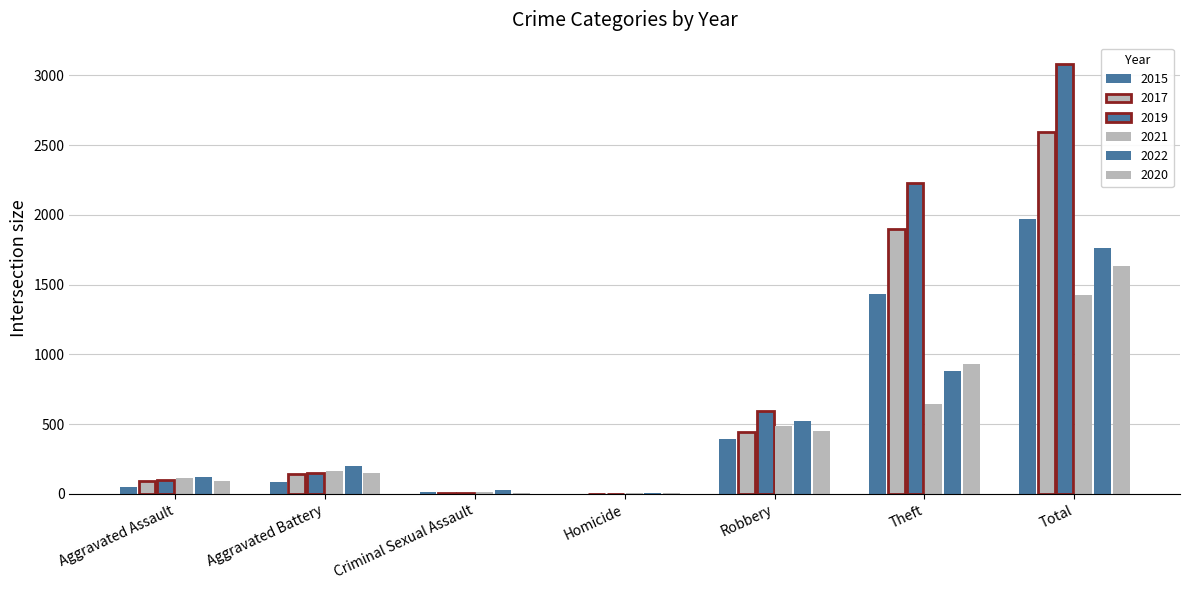

Reading left to right, transcribe all the data shown in this chart.

2015: Aggravated Assault=46	Aggravated Battery=82	Criminal Sexual Assault=12	Homicide=0	Robbery=395	Theft=1429	Total=1968
2017: Aggravated Assault=95	Aggravated Battery=142	Criminal Sexual Assault=8	Homicide=1	Robbery=446	Theft=1896	Total=2592
2019: Aggravated Assault=98	Aggravated Battery=148	Criminal Sexual Assault=8	Homicide=2	Robbery=591	Theft=2230	Total=3080
2021: Aggravated Assault=110	Aggravated Battery=163	Criminal Sexual Assault=14	Homicide=4	Robbery=484	Theft=642	Total=1422
2022: Aggravated Assault=121	Aggravated Battery=202	Criminal Sexual Assault=24	Homicide=5	Robbery=521	Theft=880	Total=1760
2020: Aggravated Assault=94	Aggravated Battery=150	Criminal Sexual Assault=3	Homicide=3	Robbery=450	Theft=930	Total=1634